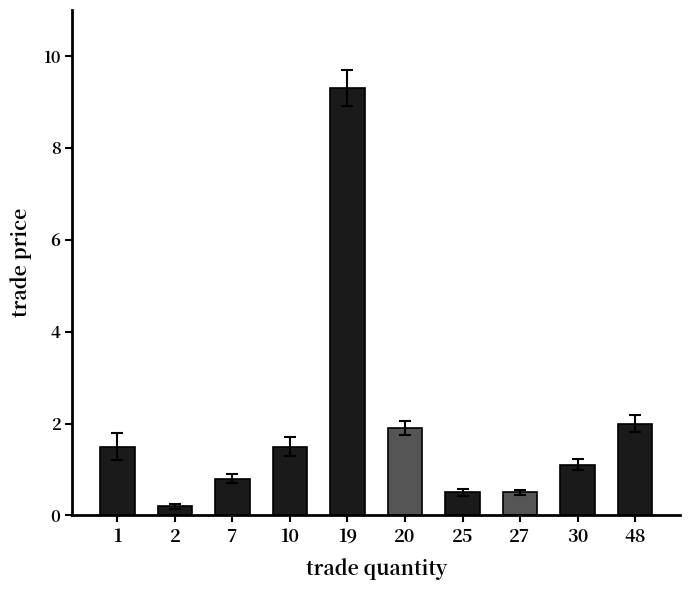

At which label does the data first exceed 1?

1